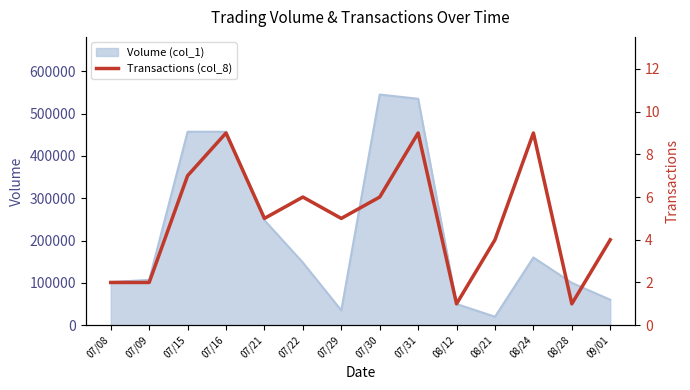

Reading right to left, transcribe all the data shown in this chart.

4	1	9	4	1	9	6	5	6	5	9	7	2	2